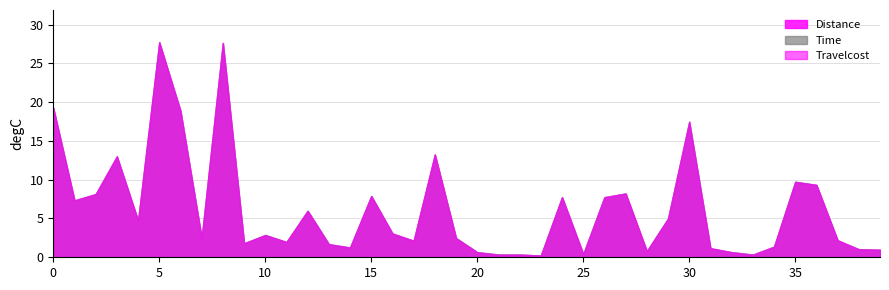

What is the spread (max minus min) of values at 25?

0.0